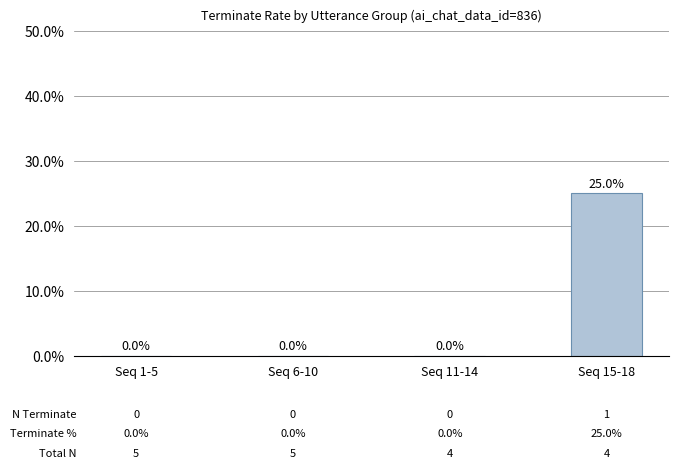

Is it true that the value at Seq 6-10 is -16?

False